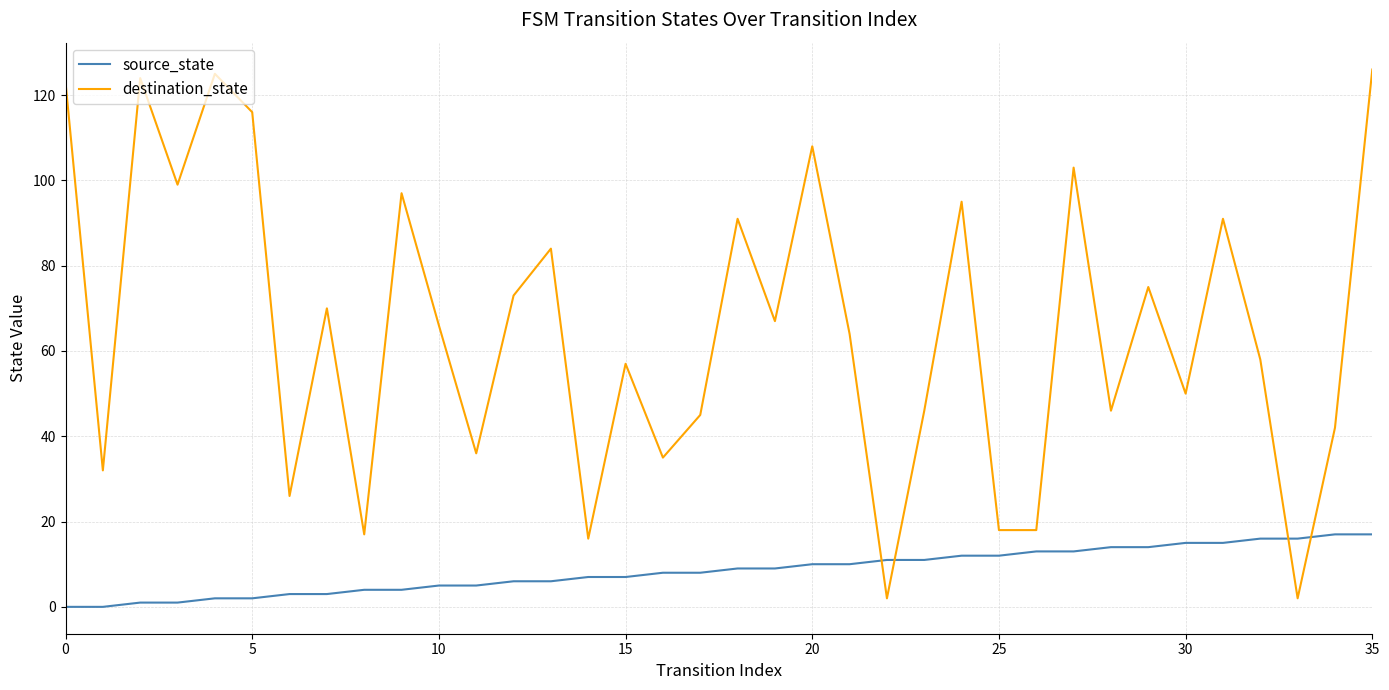

Which series has the largest total across all categories?

destination_state